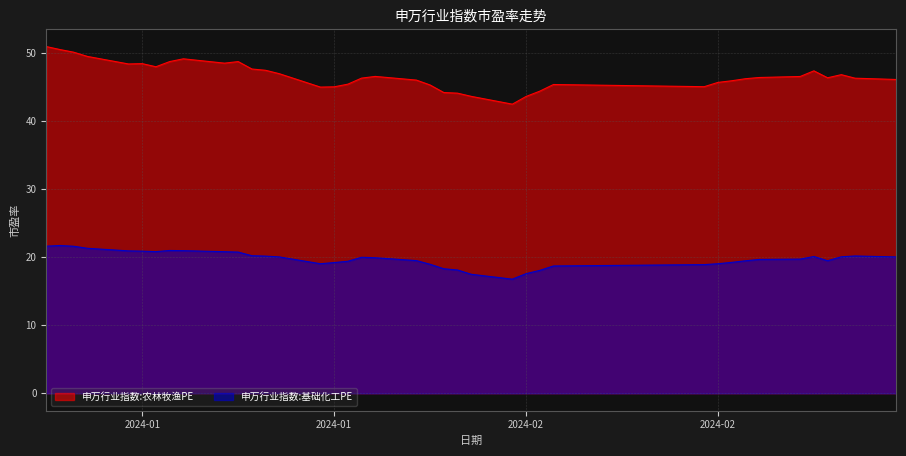

Between 2024-02-01 and 2024-02-07, which is larger?

2024-02-07